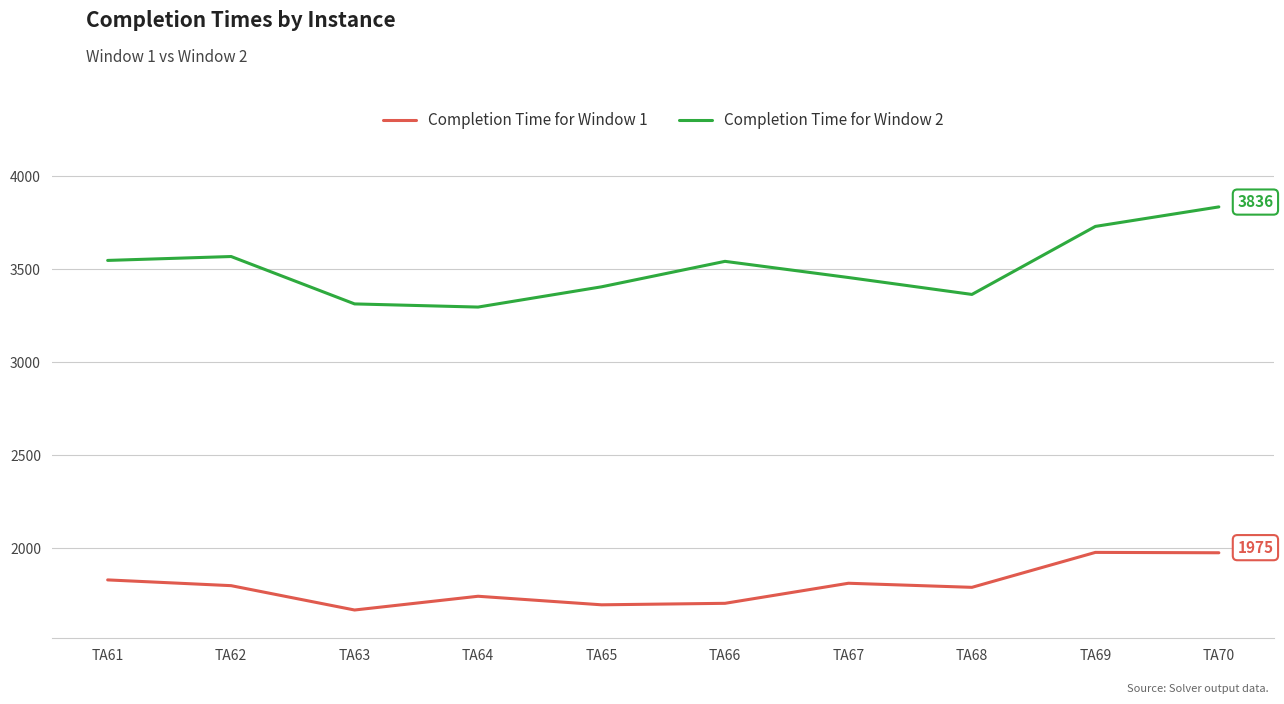

What is the difference between the highest and lowest values at TA61?

1719